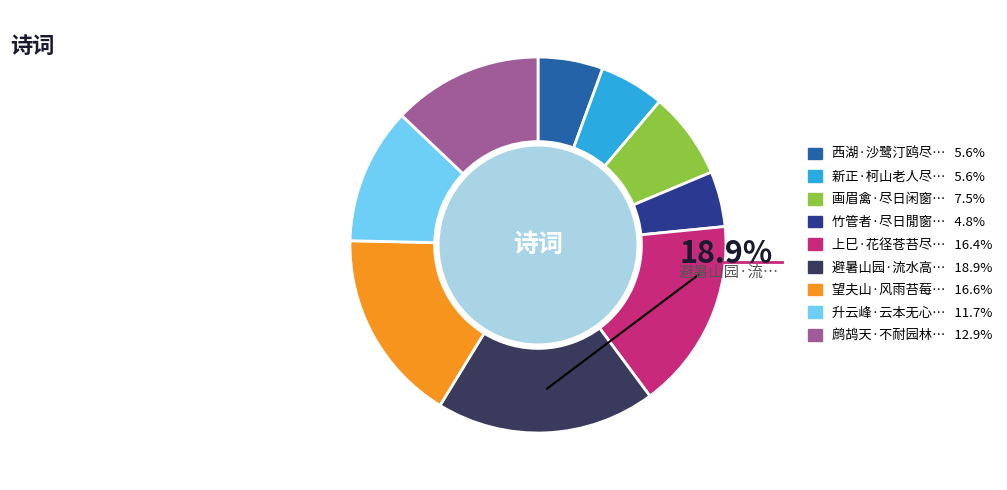

Does any single category account for the majority?

No